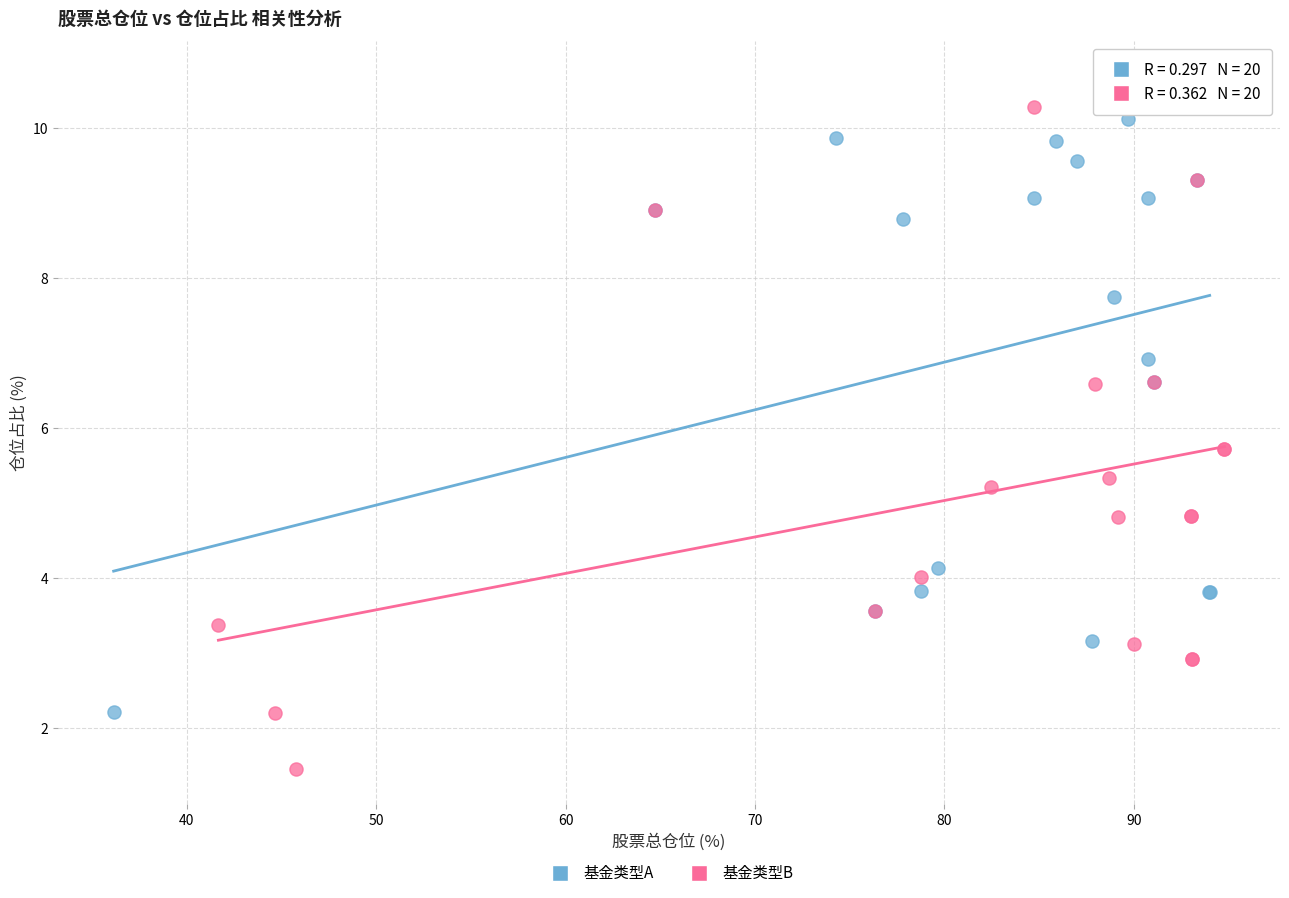

Which series reaches the minimum Y coordinate?

基金类型B